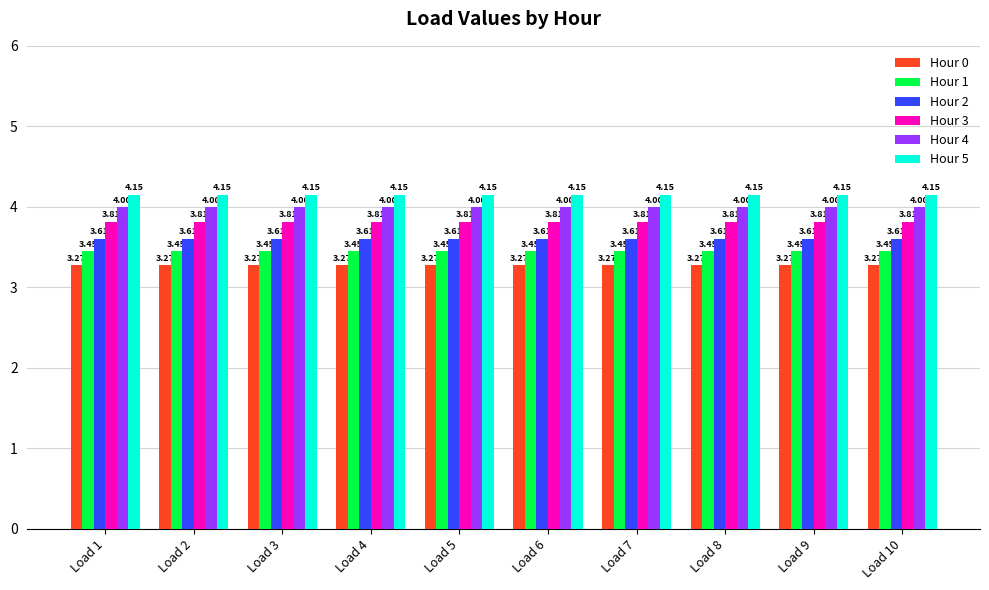

What is the sum of all Hour 0 values?

32.7